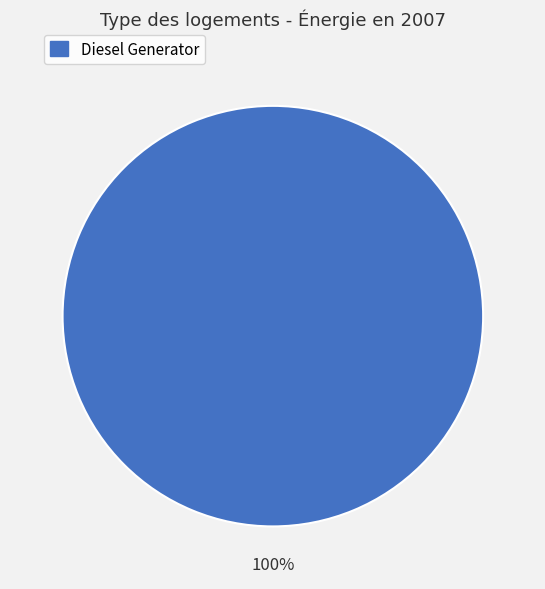

How many segments does this pie chart have?

1